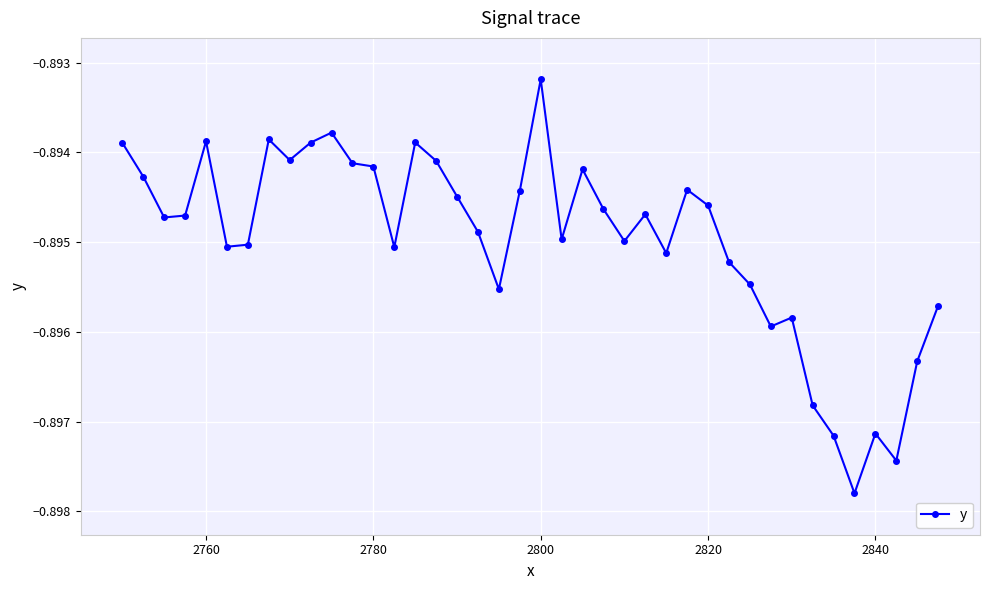

True or false: the data has more than 0 interior local peaks.

True